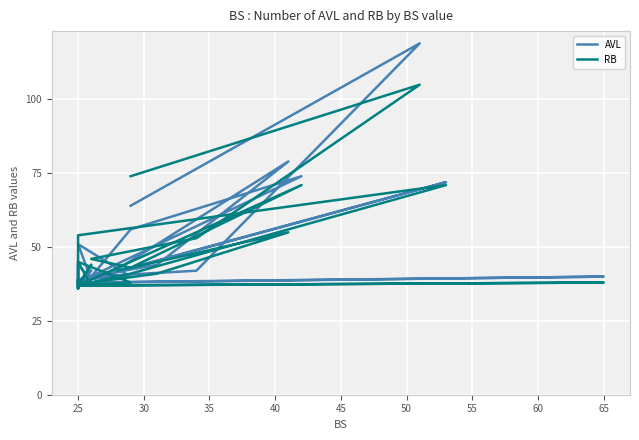

The value of AVL at 40 is 39.0. True or false?

True